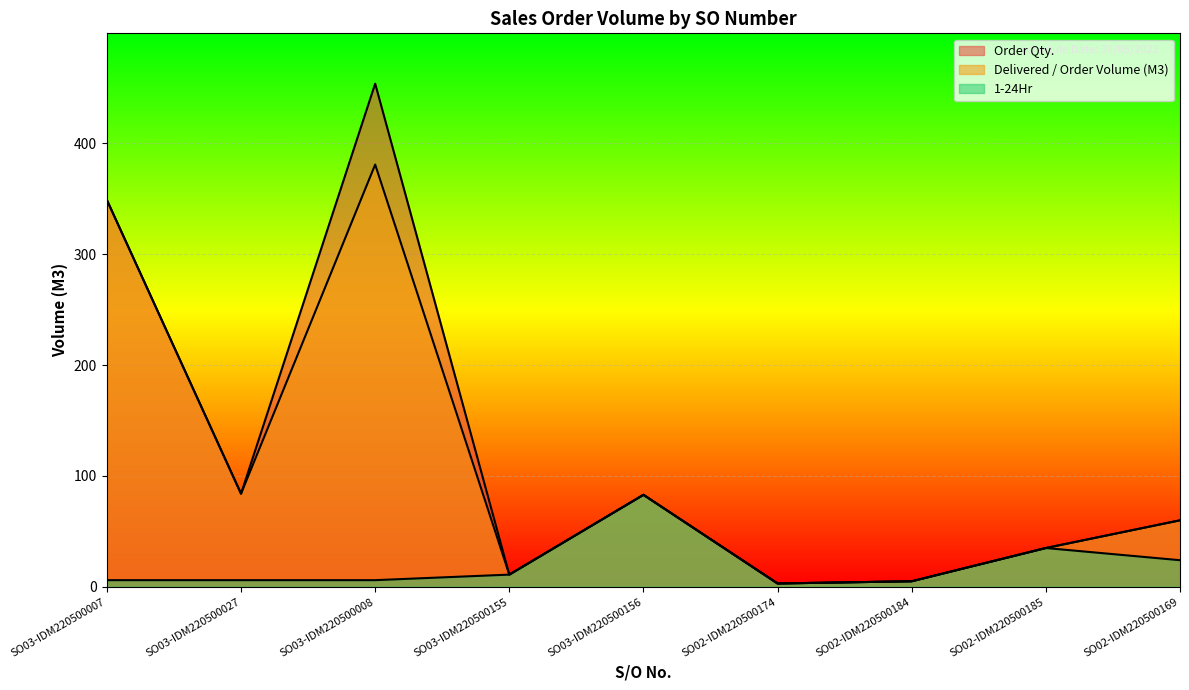

What is the total value across all series at SO02-IDM220500169?

144